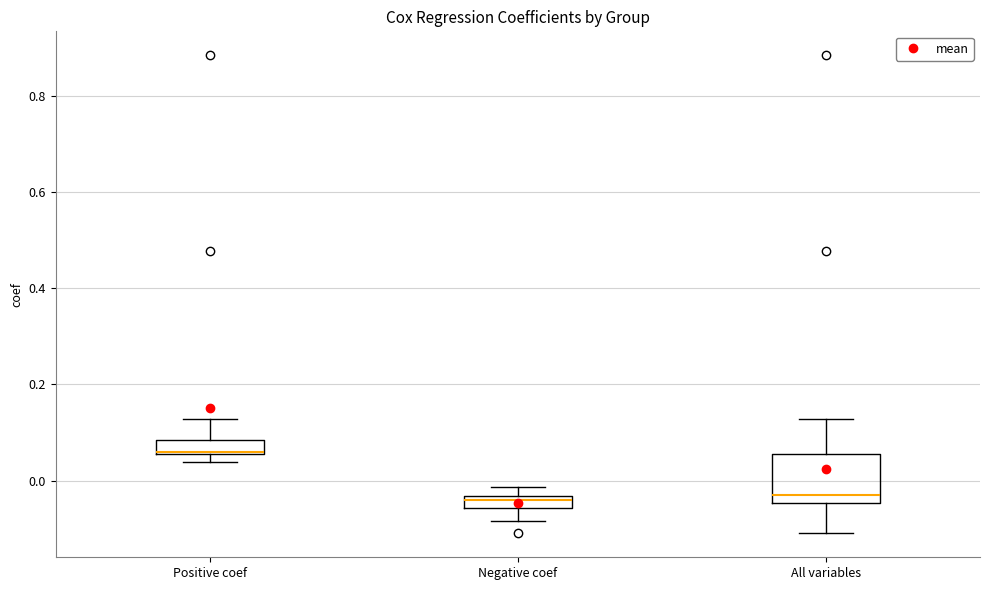

Which box is the tallest, from its lower edge to its upper edge?

All variables